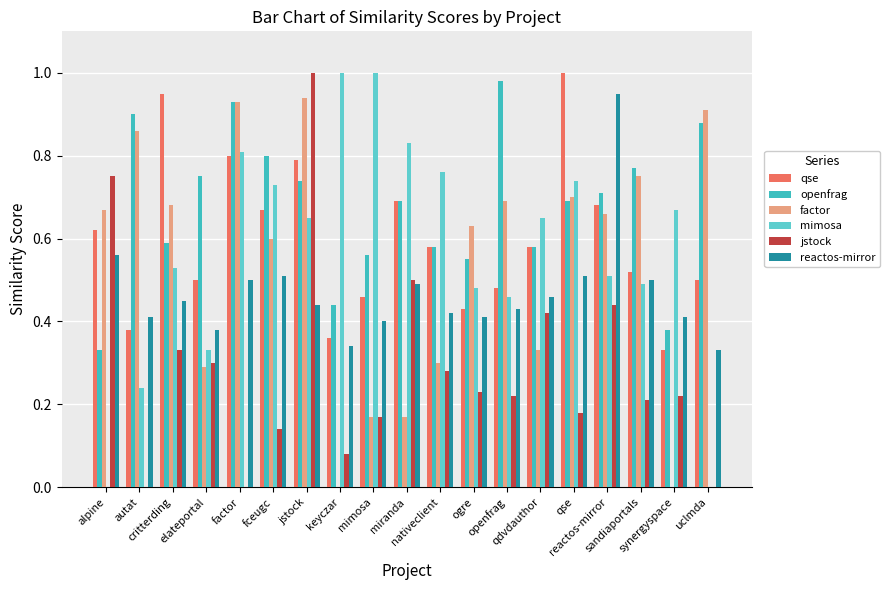

At which category is the sum across all series the highest?

jstock